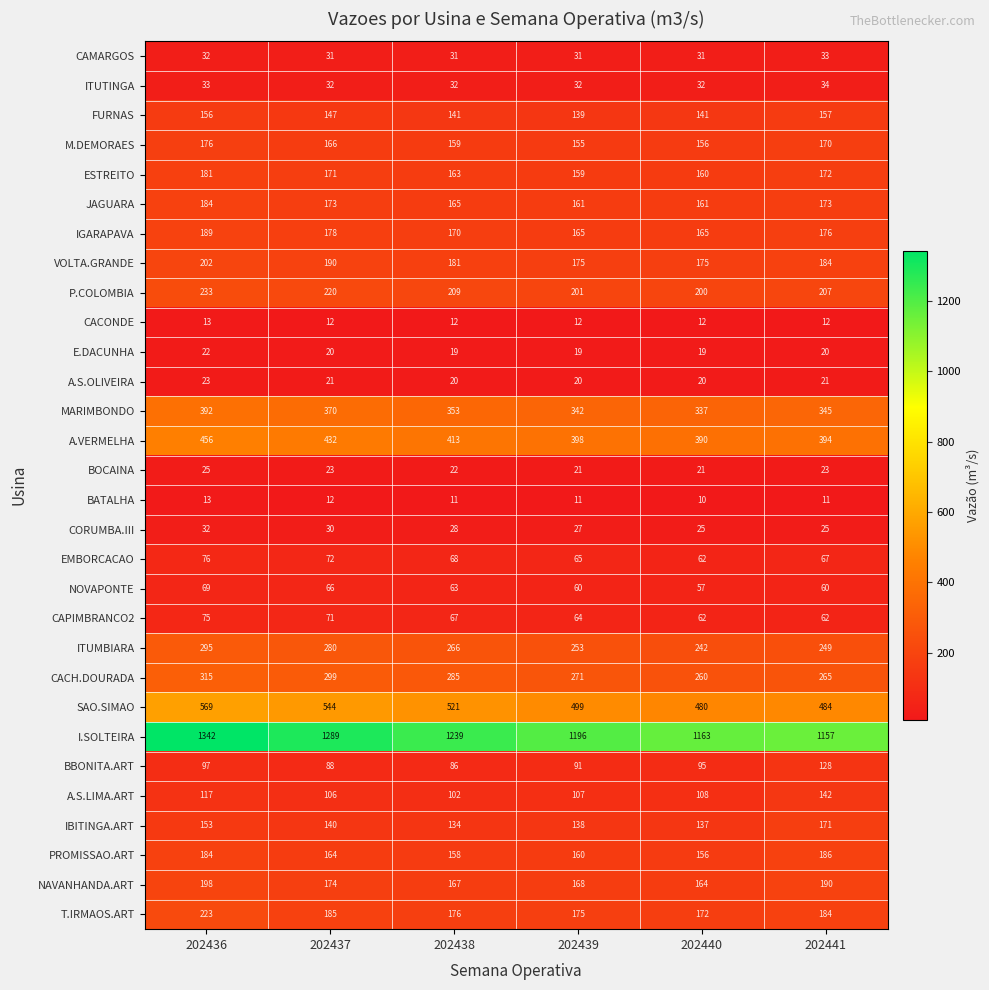

What is the average value of the CACONDE series?

12